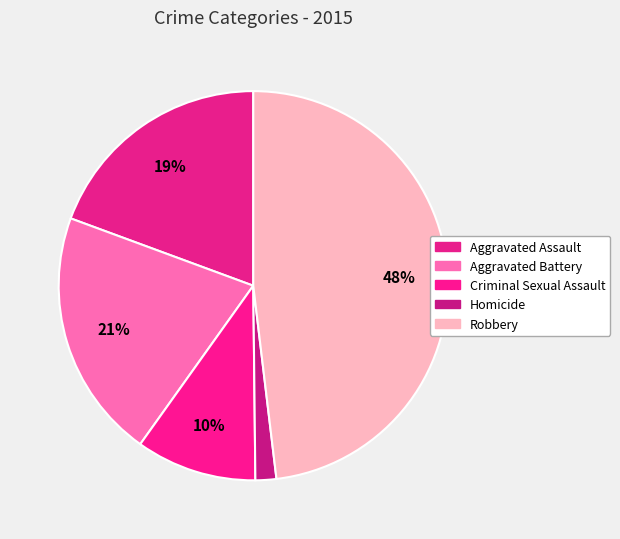

Count the number of slices in the pie.

5